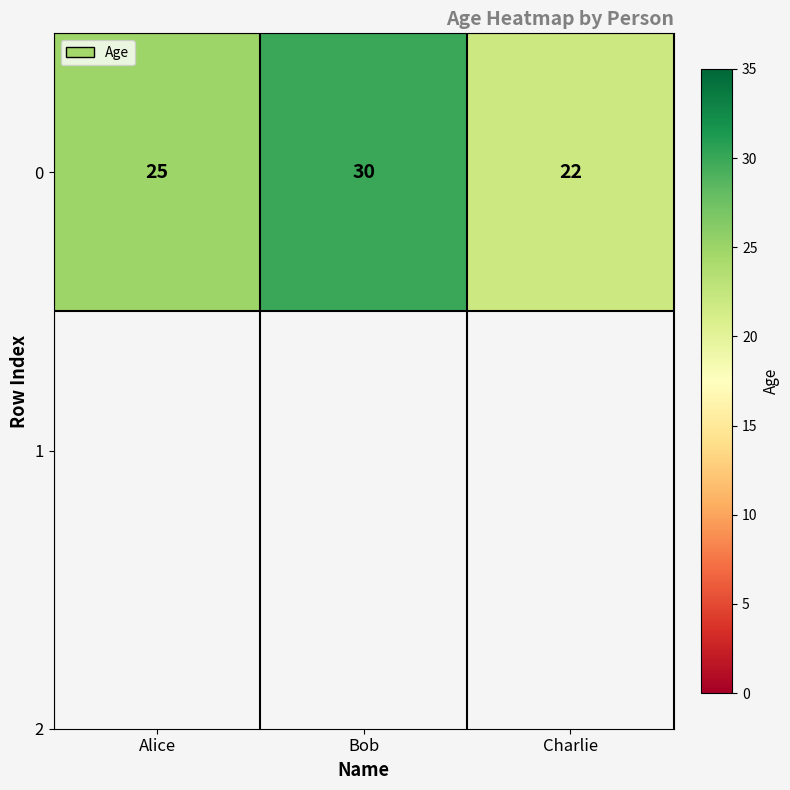

Where is the data nearest to the value 26?

Alice